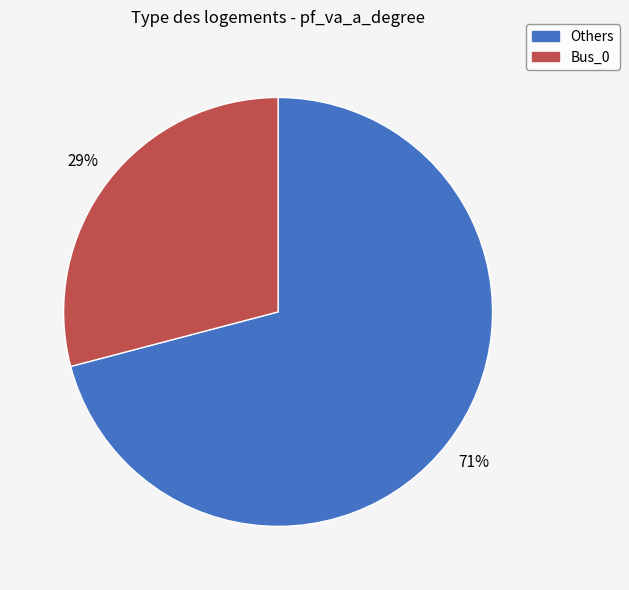

To the nearest percent, what is the difference between the largest and smallest slice percentages?

42%